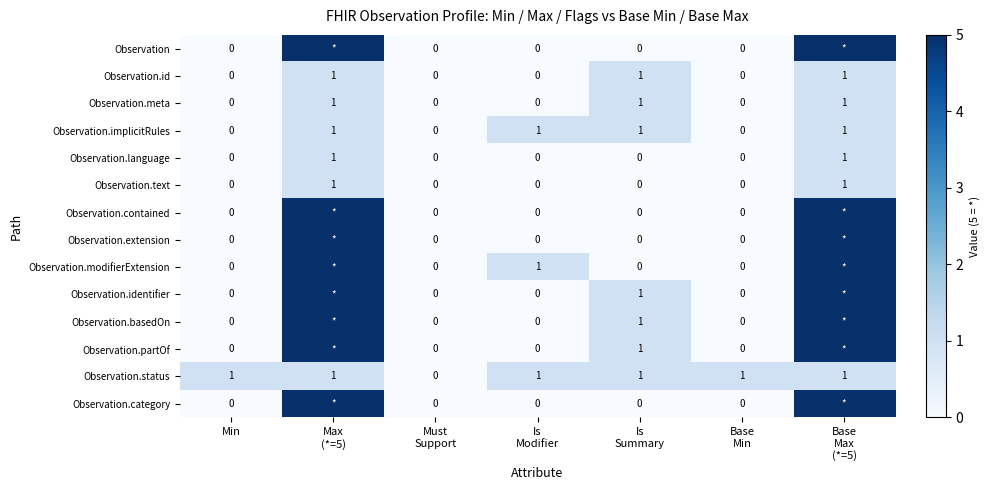

Rank the categories by Observation.contained value from lowest to highest.

Min, Must Support, Is Modifier, Is Summary, Base Min, Max (*=5), Base Max (*=5)